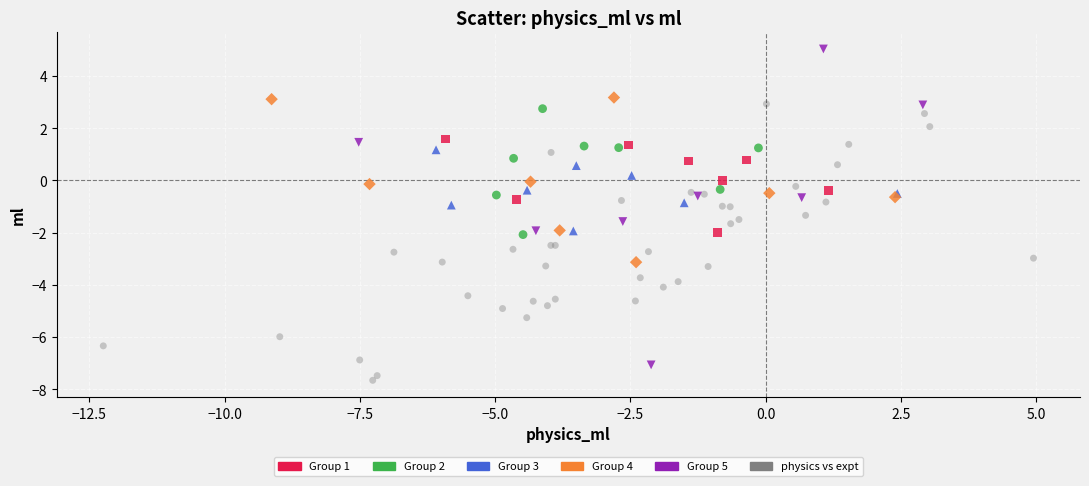

Which series reaches the minimum Y coordinate?

physics vs expt